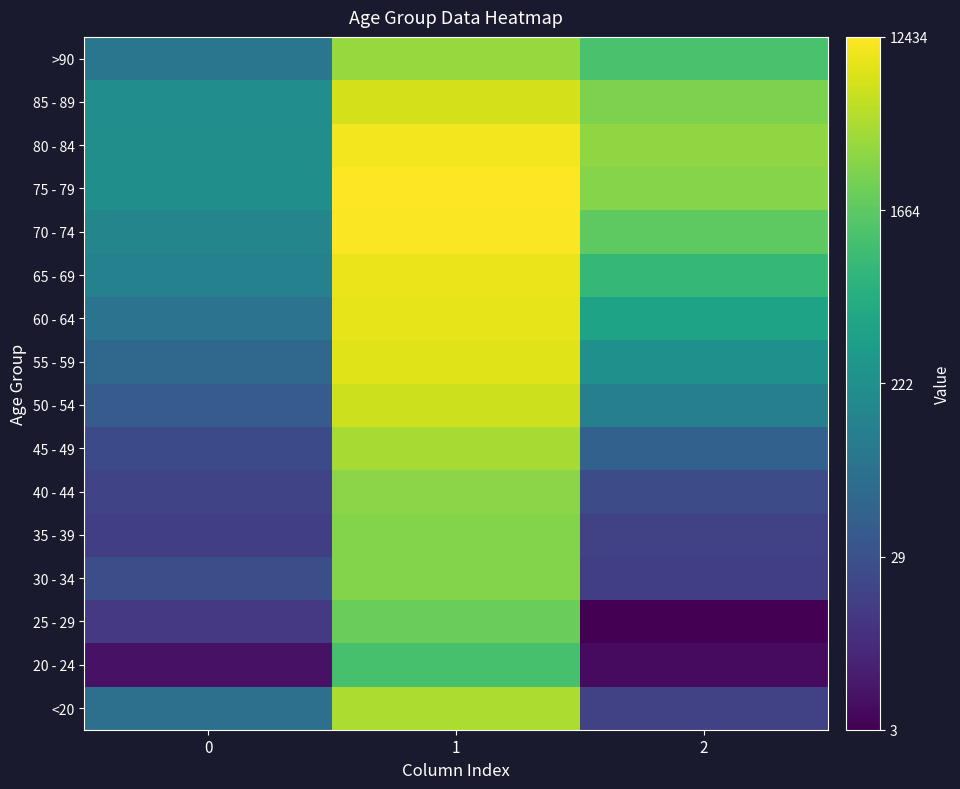

Reading left to right, transcribe all the data shown in this chart.

<20: 0=4.4	1=8.4	2=2.9
20 - 24: 0=1.8	1=7.1	2=1.6
25 - 29: 0=2.7	1=7.6	2=1.4
30 - 34: 0=3.3	1=7.9	2=2.9
35 - 39: 0=2.9	1=7.9	2=2.9
40 - 44: 0=3.0	1=8.0	2=3.2
45 - 49: 0=3.2	1=8.4	2=3.9
50 - 54: 0=3.7	1=8.8	2=4.8
55 - 59: 0=4.1	1=9.0	2=5.4
60 - 64: 0=4.4	1=9.1	2=6.1
65 - 69: 0=4.9	1=9.2	2=6.7
70 - 74: 0=5.0	1=9.4	2=7.4
75 - 79: 0=5.4	1=9.4	2=8.0
80 - 84: 0=5.3	1=9.3	2=8.1
85 - 89: 0=5.3	1=8.9	2=7.8
>90: 0=4.5	1=8.2	2=7.1